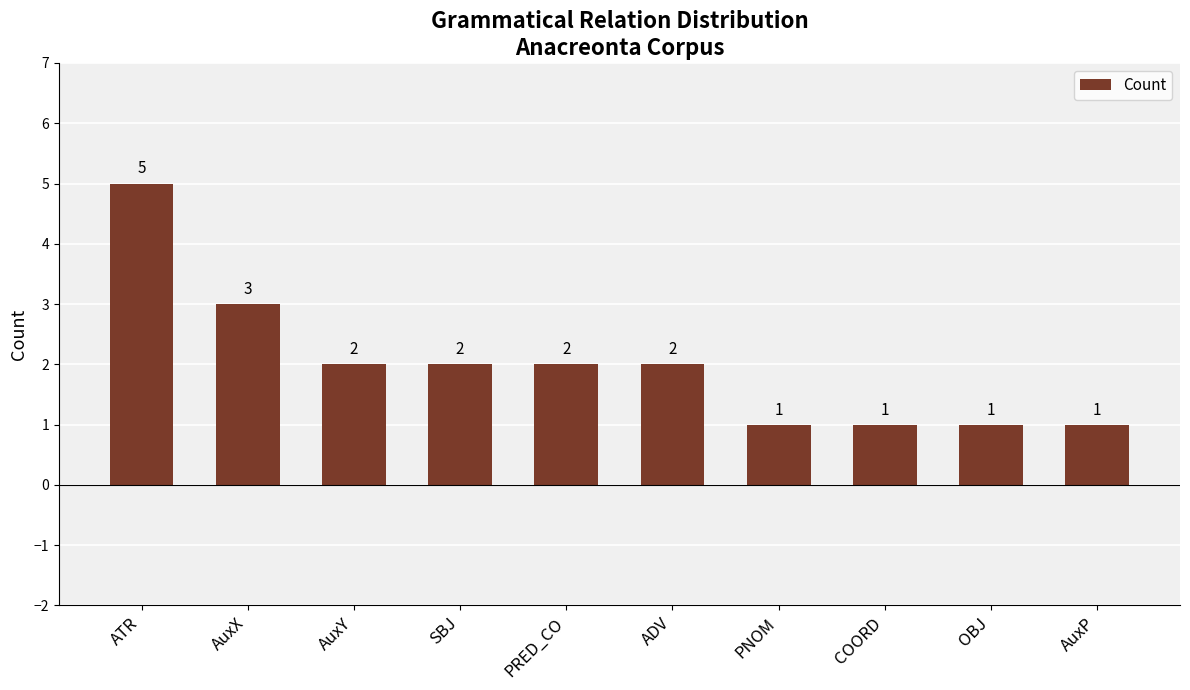

What is the change in value from ATR to PRED_CO?

-3